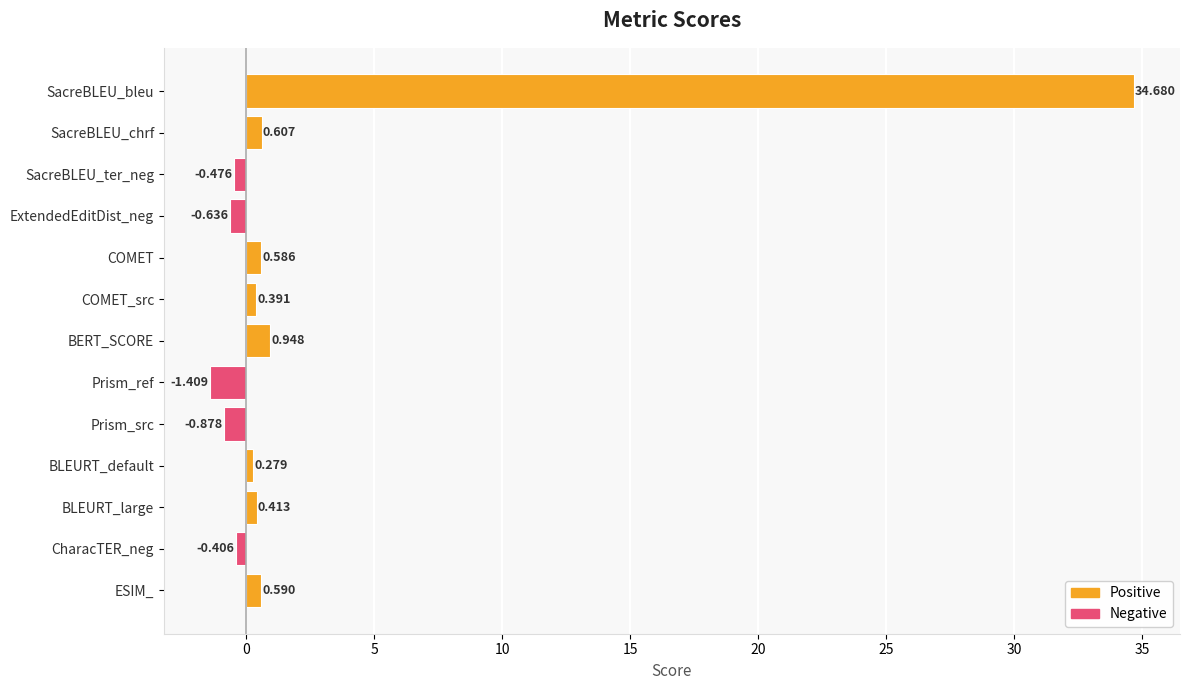

Between BLEURT_large and COMET, which is larger?

COMET